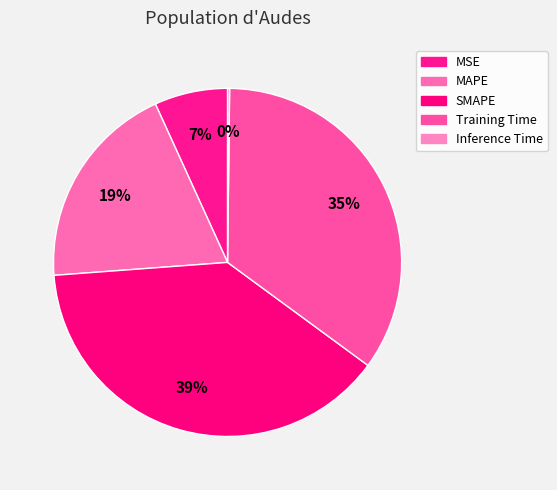

Count the number of slices in the pie.

5